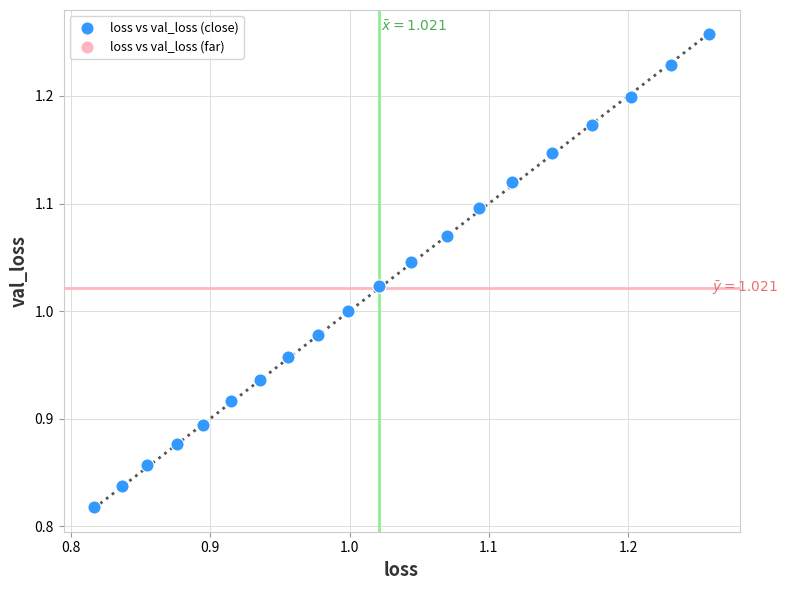

What is the range of X values (max minus min)?

0.4